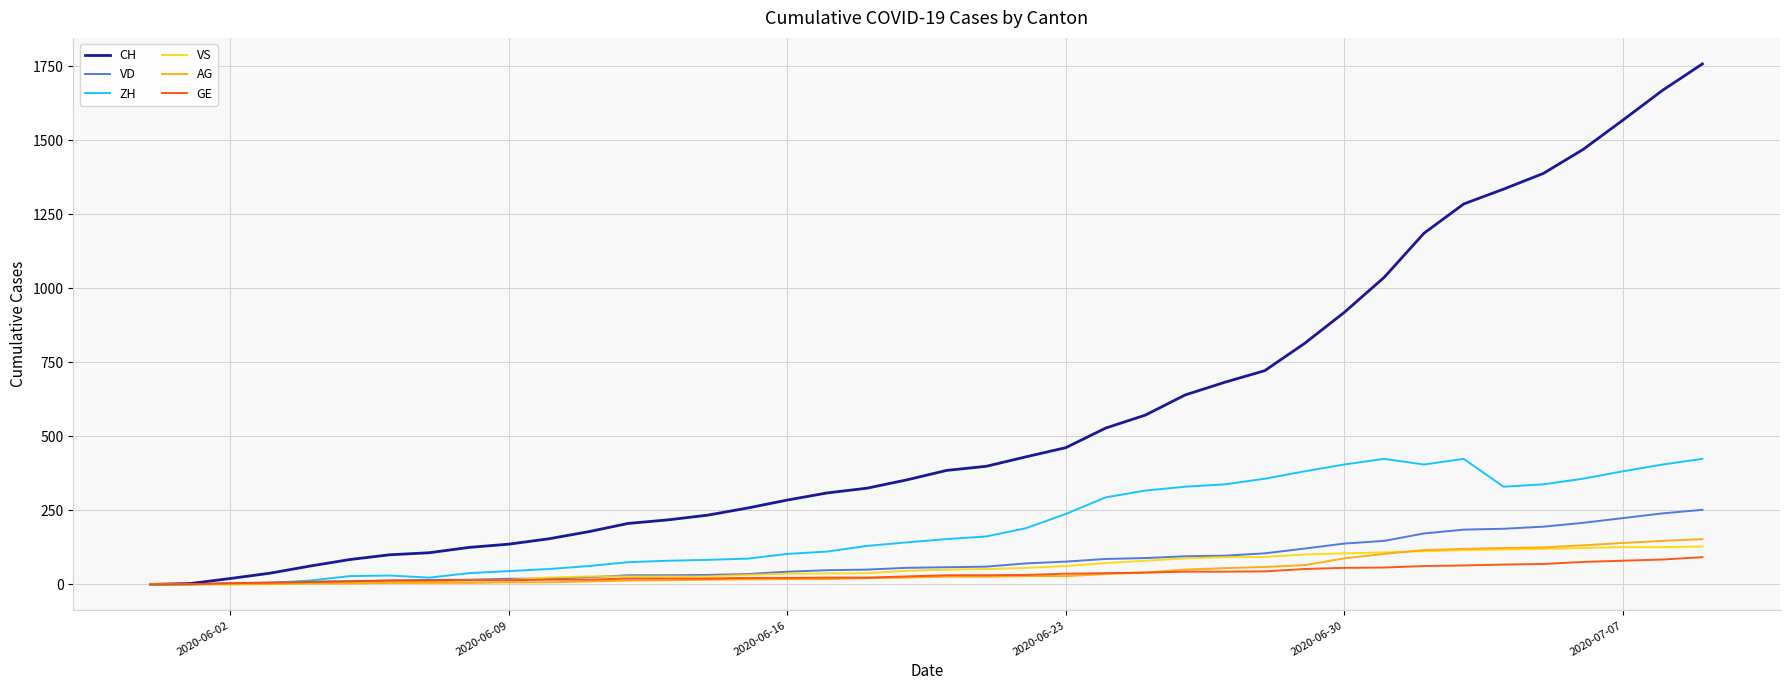

What is the greatest value displayed?

1758